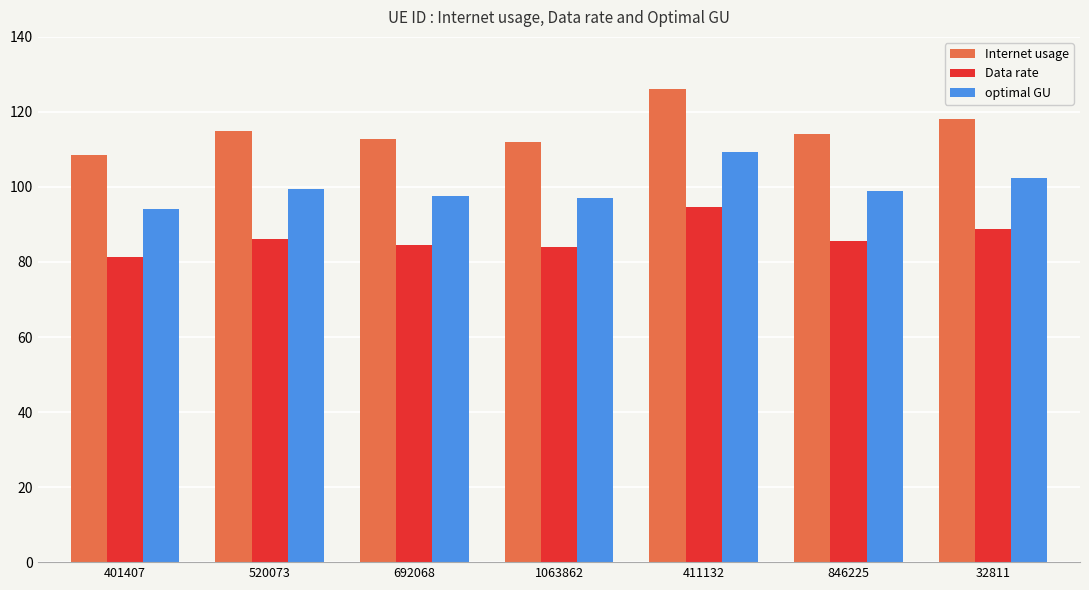

At which category is the sum across all series the highest?

411132